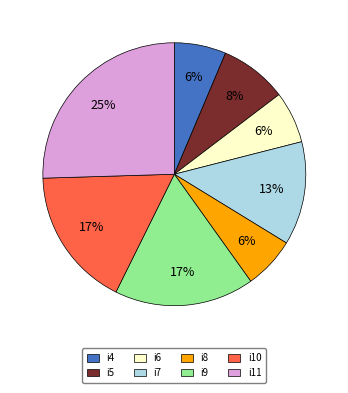

Is it true that i4 is 6% of the pie?

True